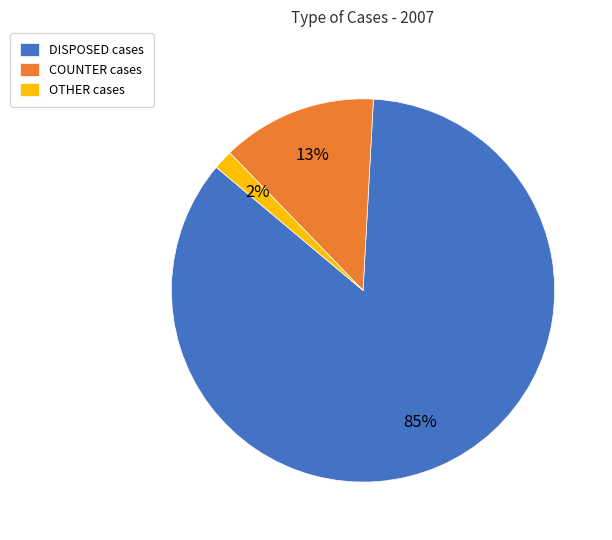

Count the number of slices in the pie.

3